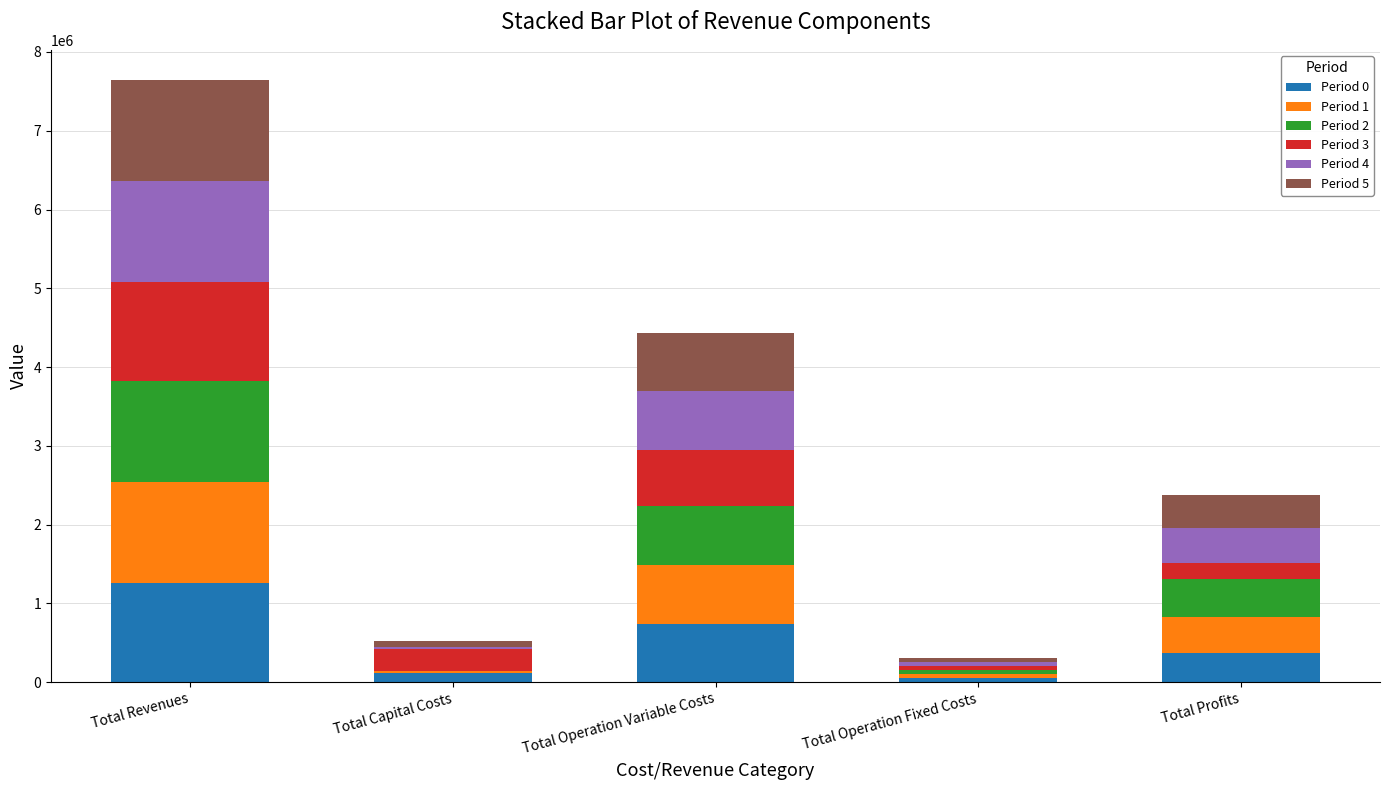

At which category is the sum across all series the highest?

Total Revenues